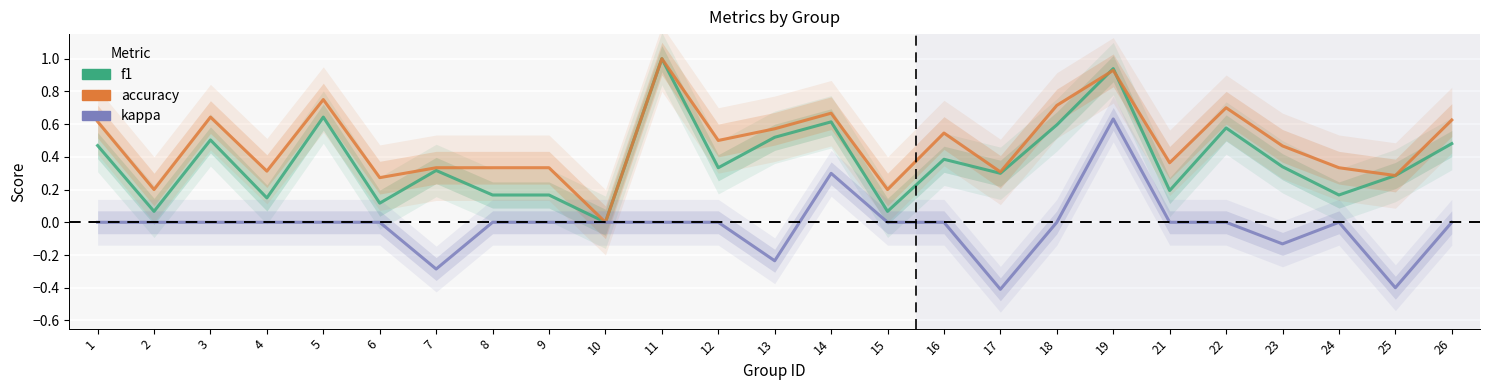

After their last crossing, which series has the higher values: accuracy or f1?

accuracy